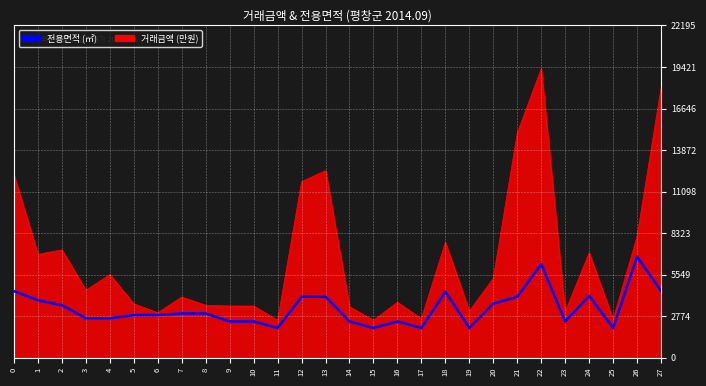

The value of 거래금액 (만원) at 4 is 1409.2. True or false?

False